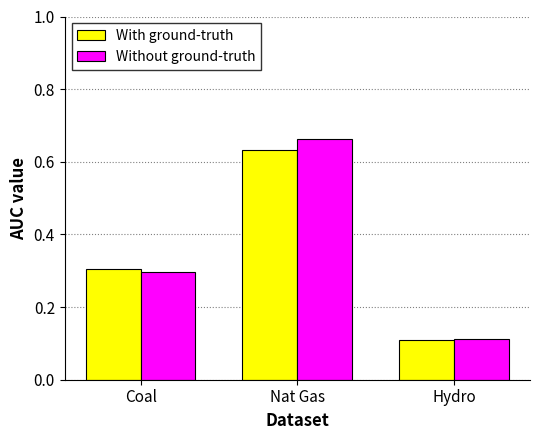

List the labels in order of With ground-truth value, smallest first.

Hydro, Coal, Nat Gas